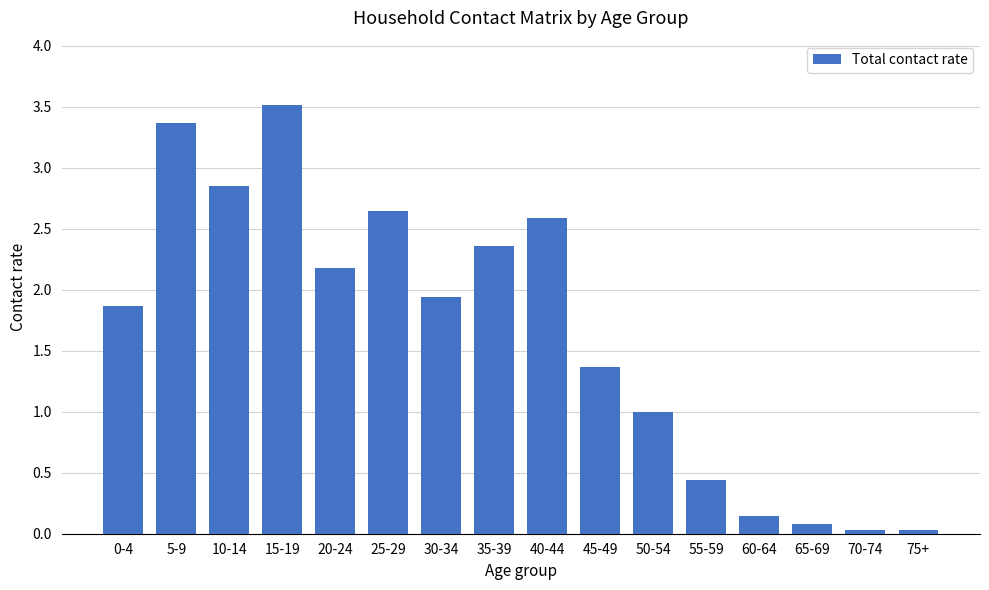

What is the difference between the second highest and minimum values?

3.3